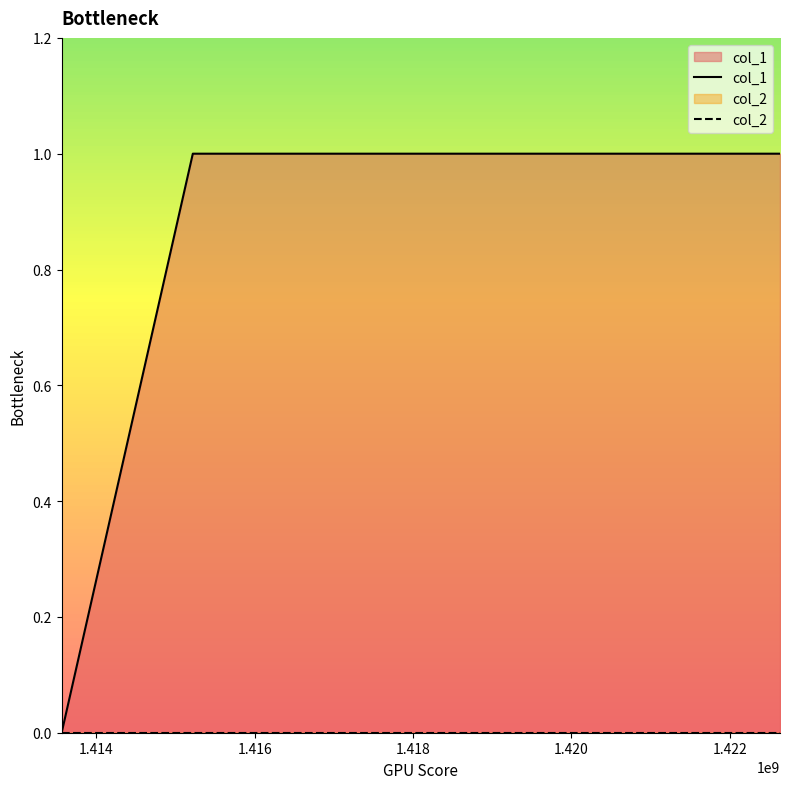

Which series has the largest range (max minus min)?

col_1